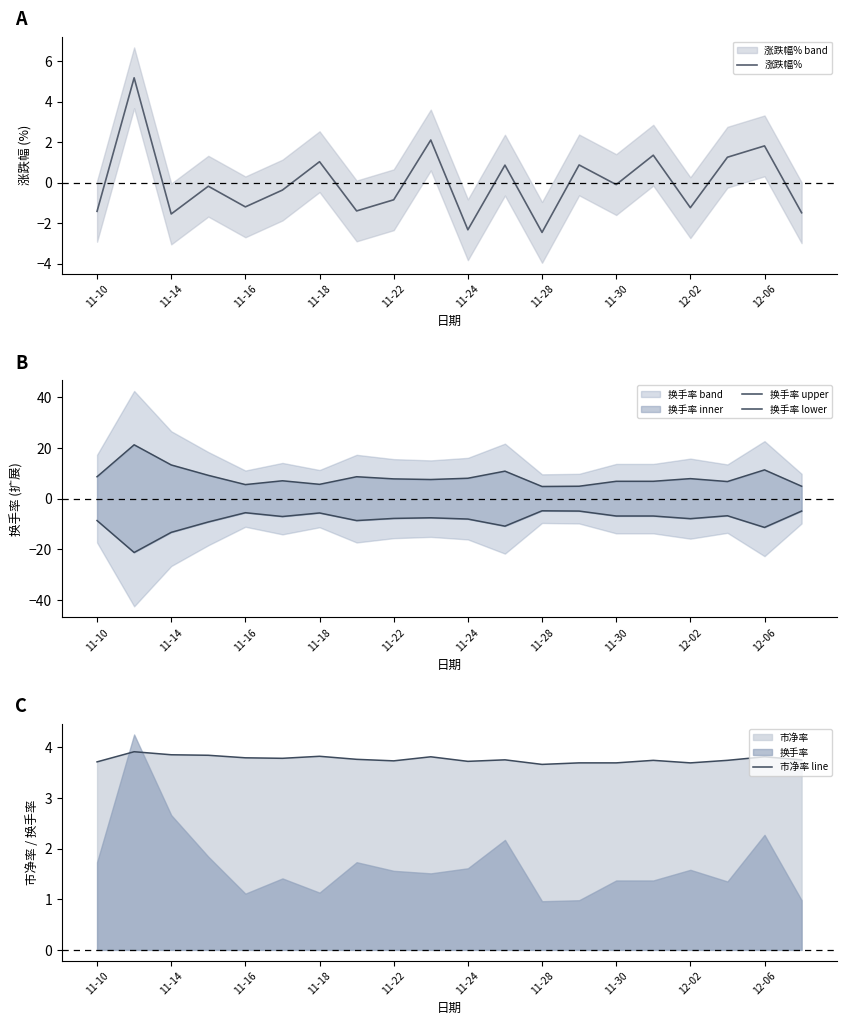

True or false: 涨跌幅% has a value of -2.5 at 11-28.

True